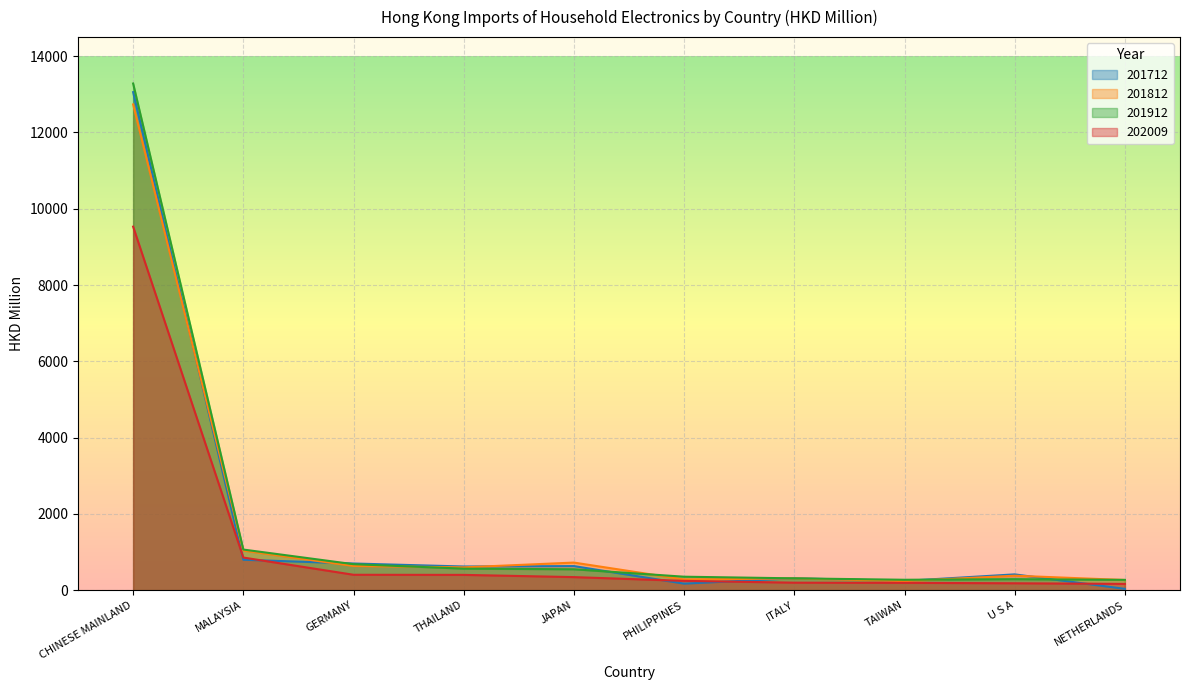

What is the approximate value of 202009 at PHILIPPINES?

242.4